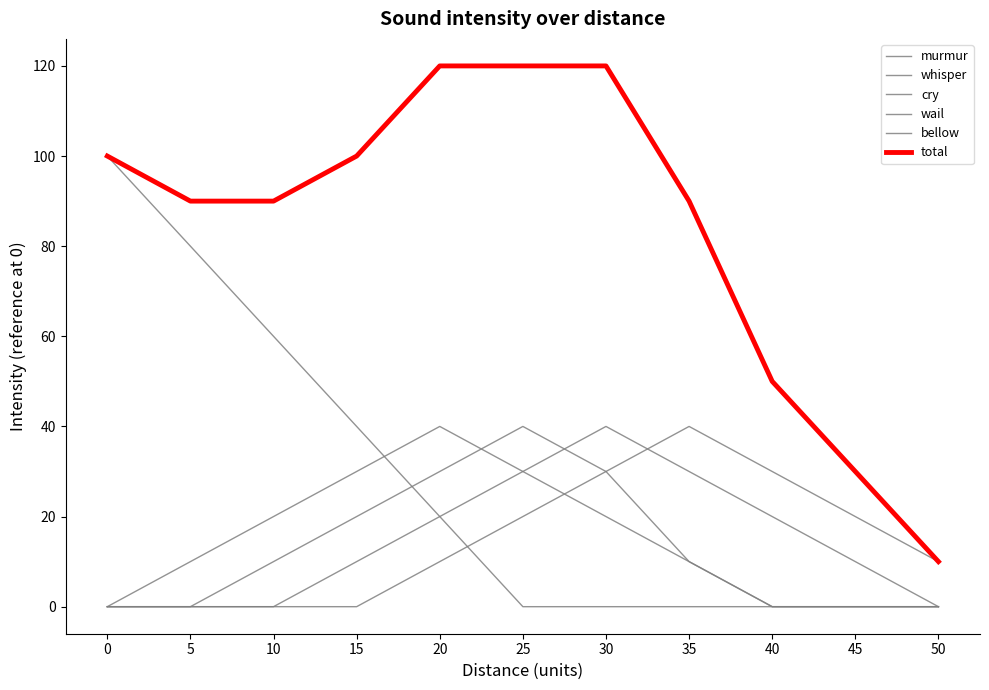

Does the chart display data point markers on the line(s)?

No